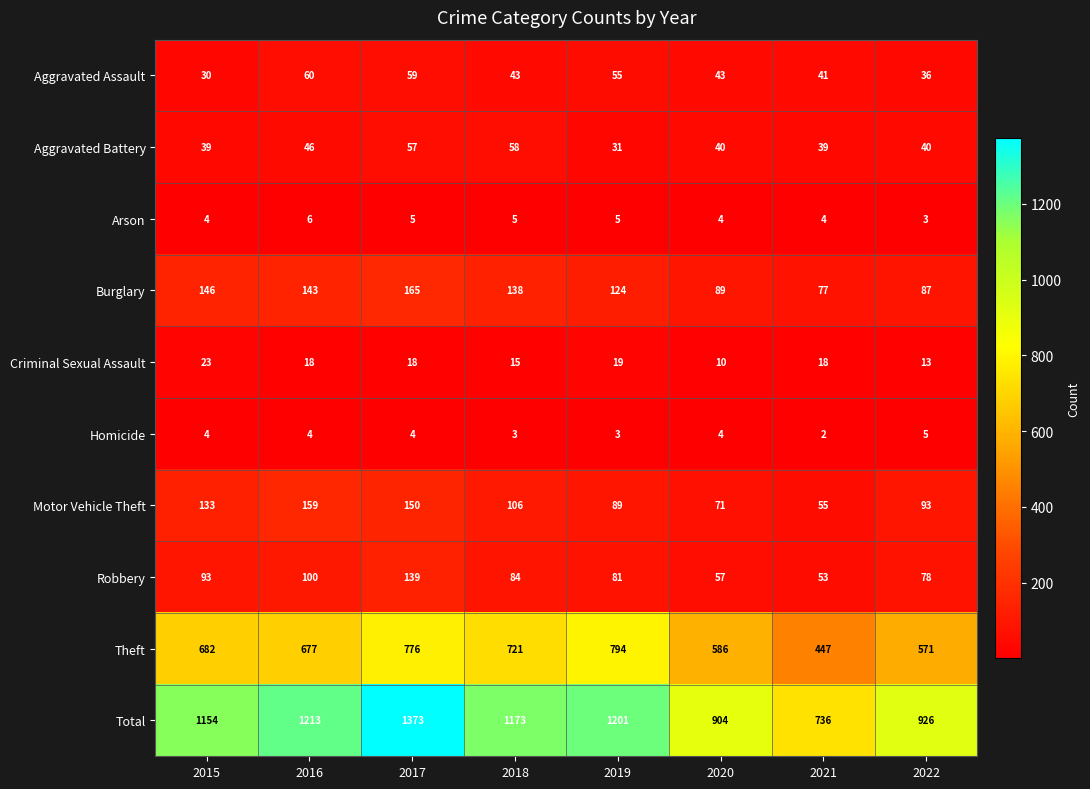

What is the total value across all series at 2015?

2308